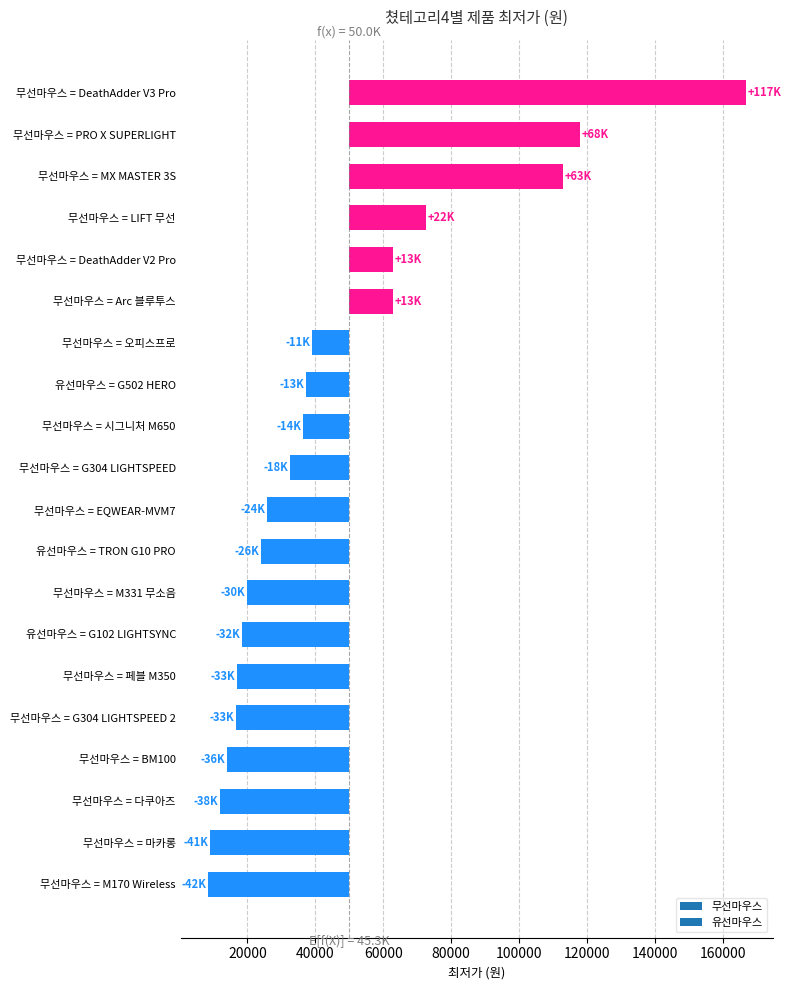

What is the average value?

45272